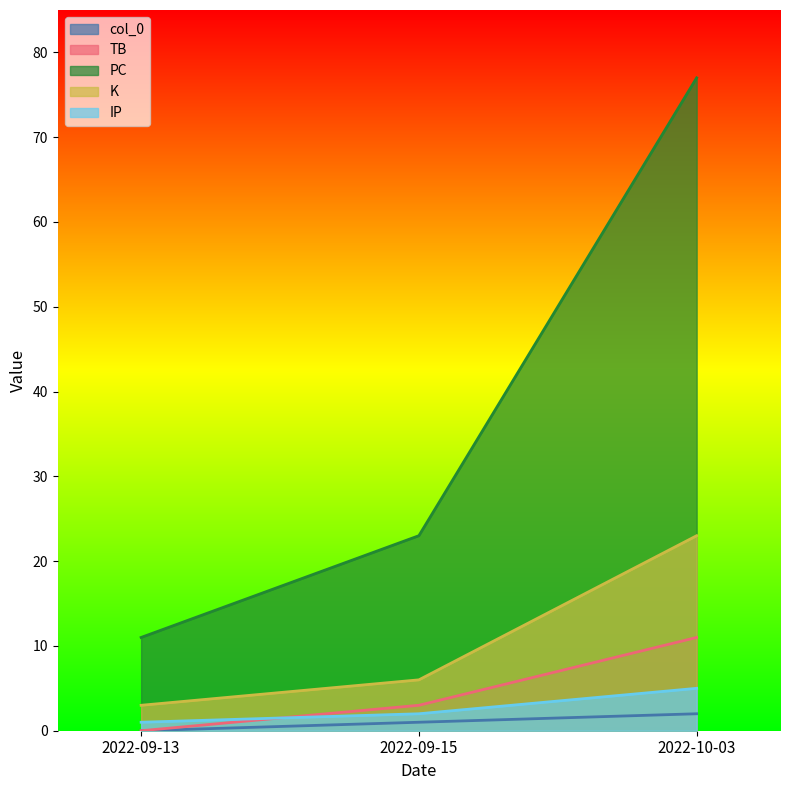

The value of col_0 at 2022-09-13 is 0. True or false?

True